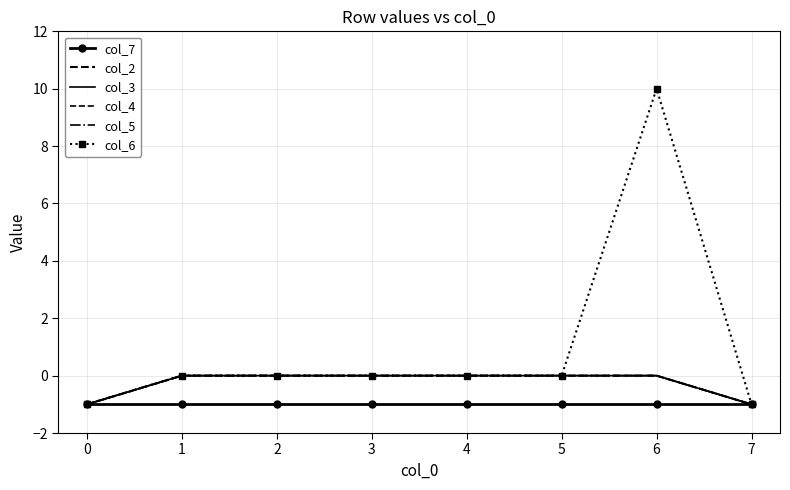

Does the chart have visible grid lines?

Yes